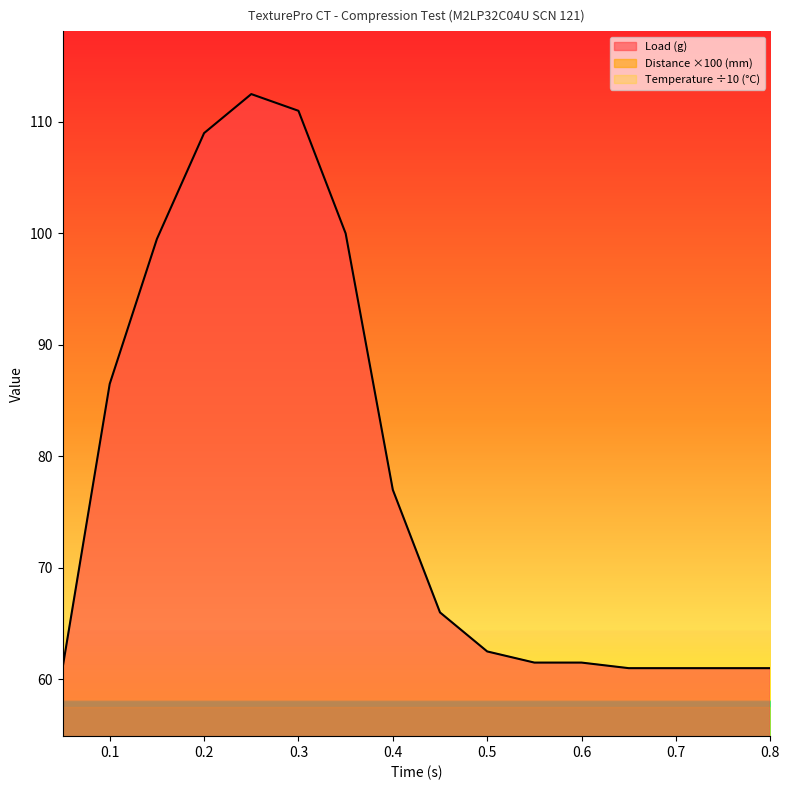

True or false: Distance (mm) and Load (g) intersect in this chart.

False